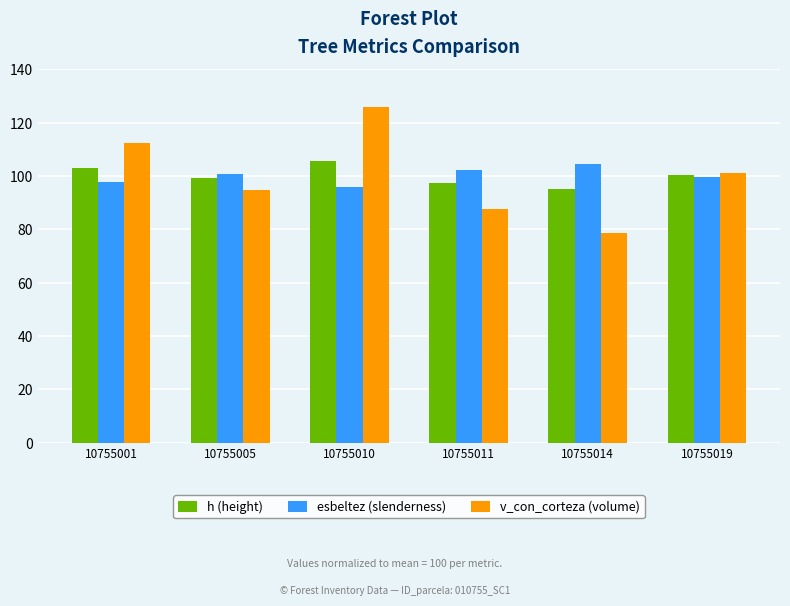

What is the spread (max minus min) of values at 10755010?

30.2